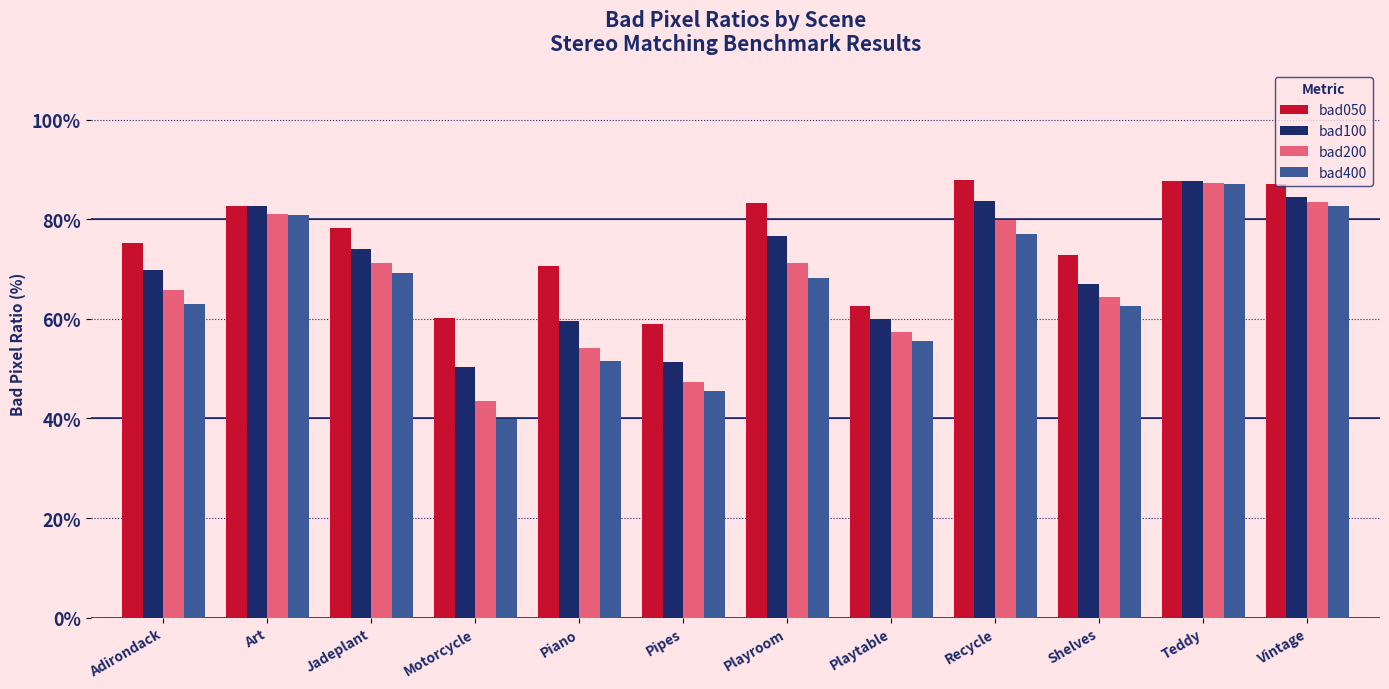

What are all the series names shown in the legend?

bad050, bad100, bad200, bad400